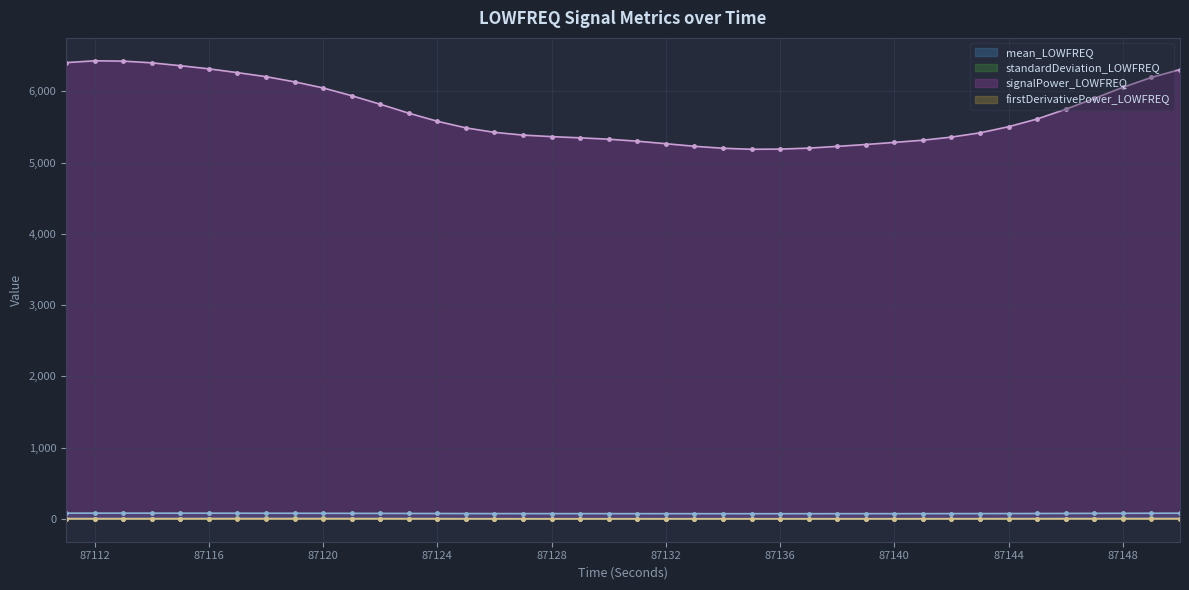

What is the average value of the standardDeviation_LOWFREQ series?

2.9